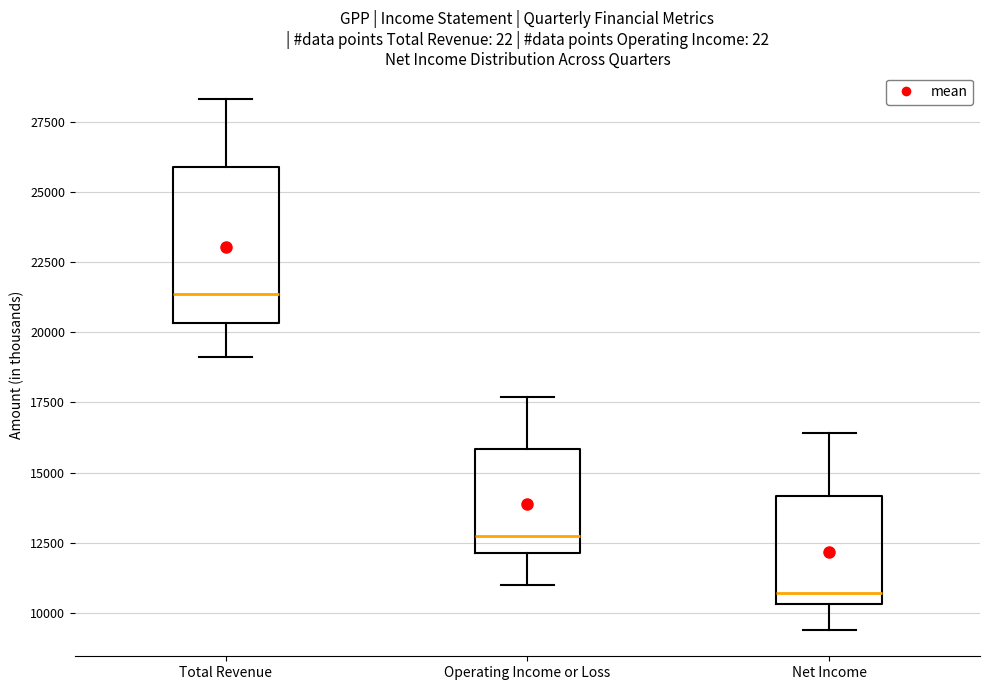

Comparing the boxes themselves (not the whiskers), which one is the tallest?

Total Revenue